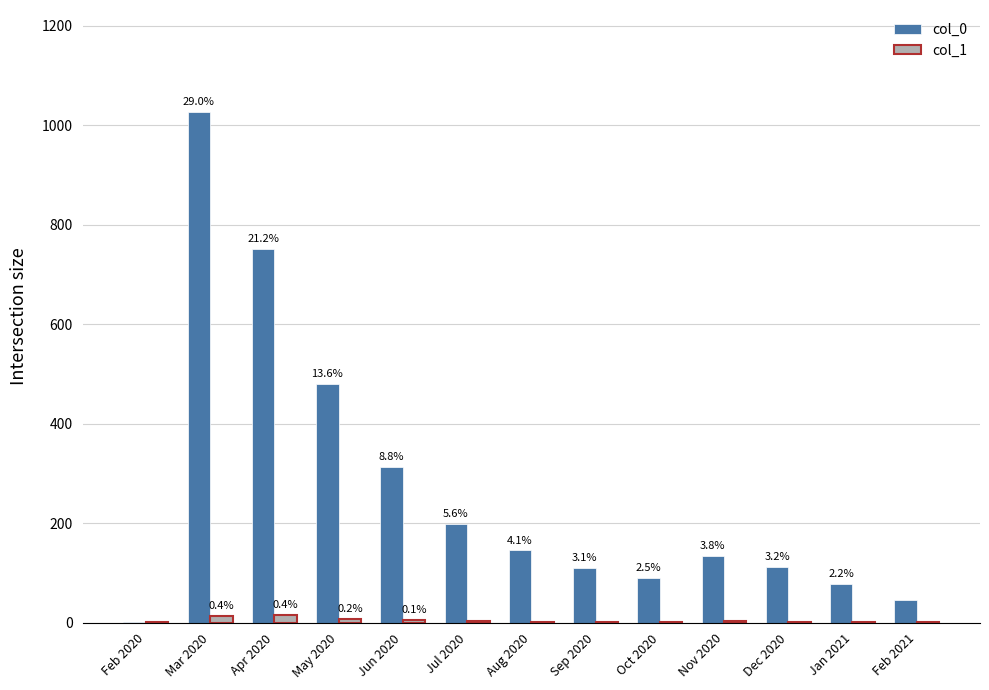

What are all the series names shown in the legend?

col_0, col_1